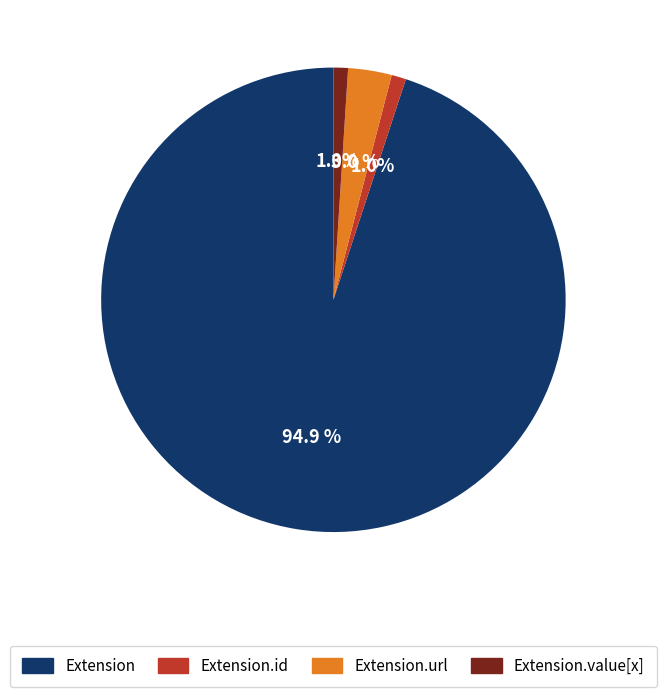

Is there a majority slice in this chart?

Yes